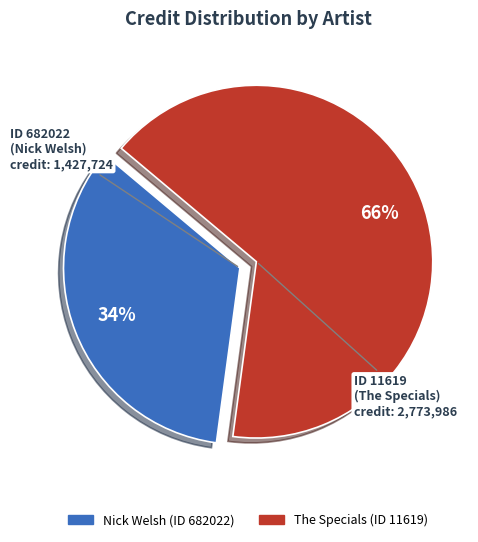

To the nearest percent, what is the difference between the largest and smallest slice percentages?

32%